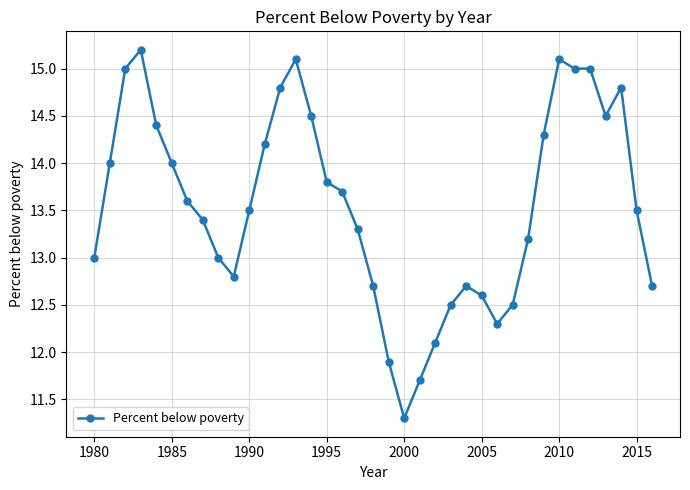

What is the sum of all values?

501.7